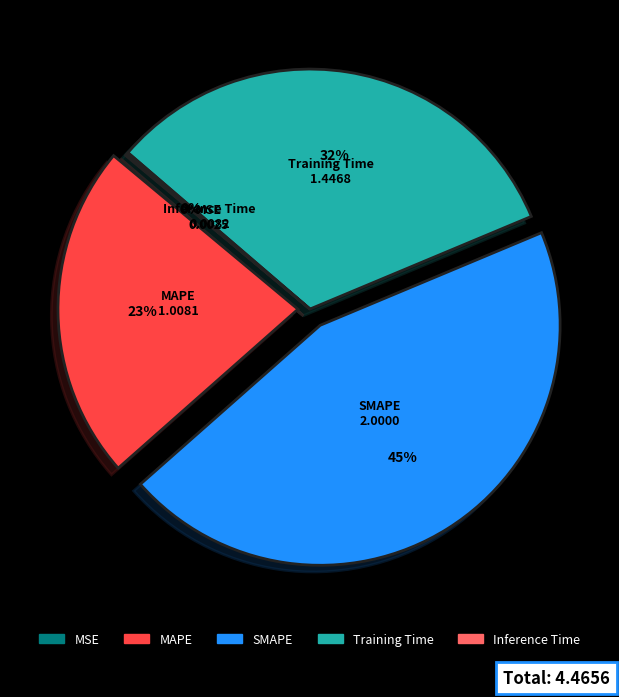

What percentage is the MAPE slice, to the nearest percent?

23%